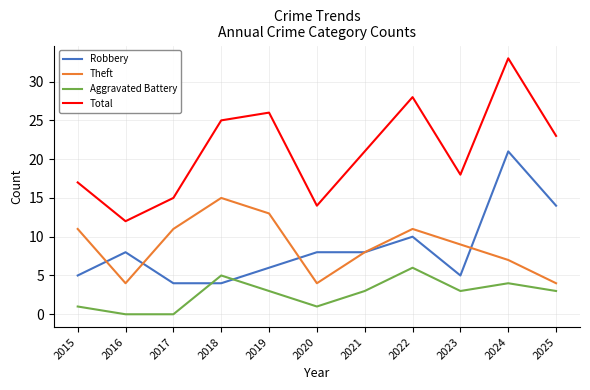

Is it true that Robbery equals 14 at 2025?

True